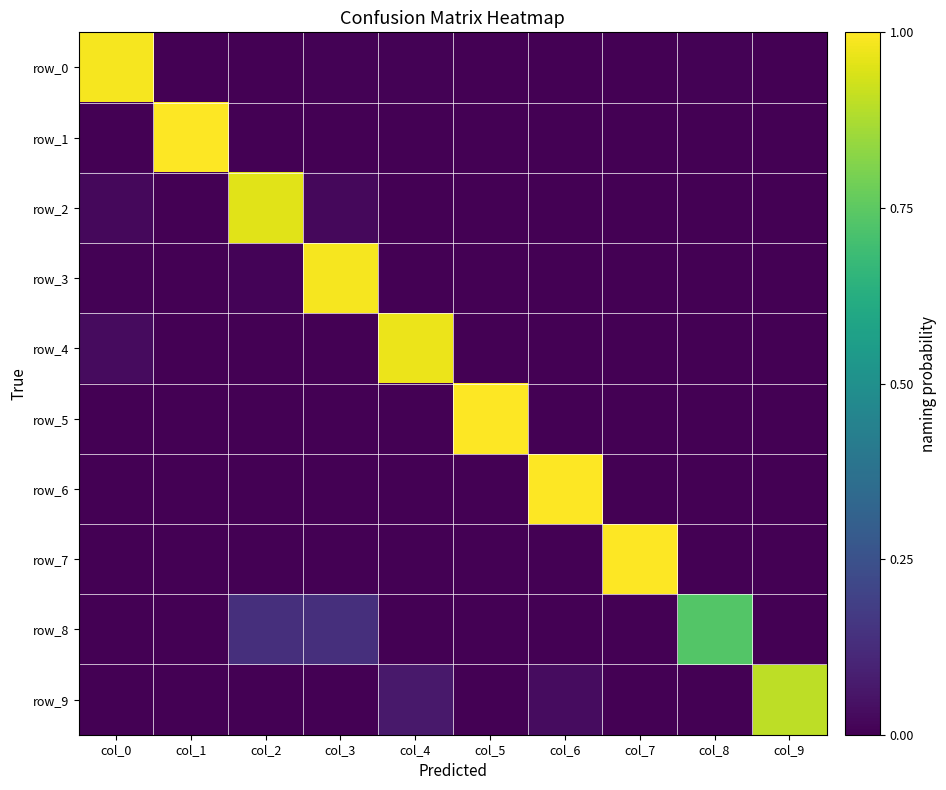

How many positive values does the row_6 series have?

1